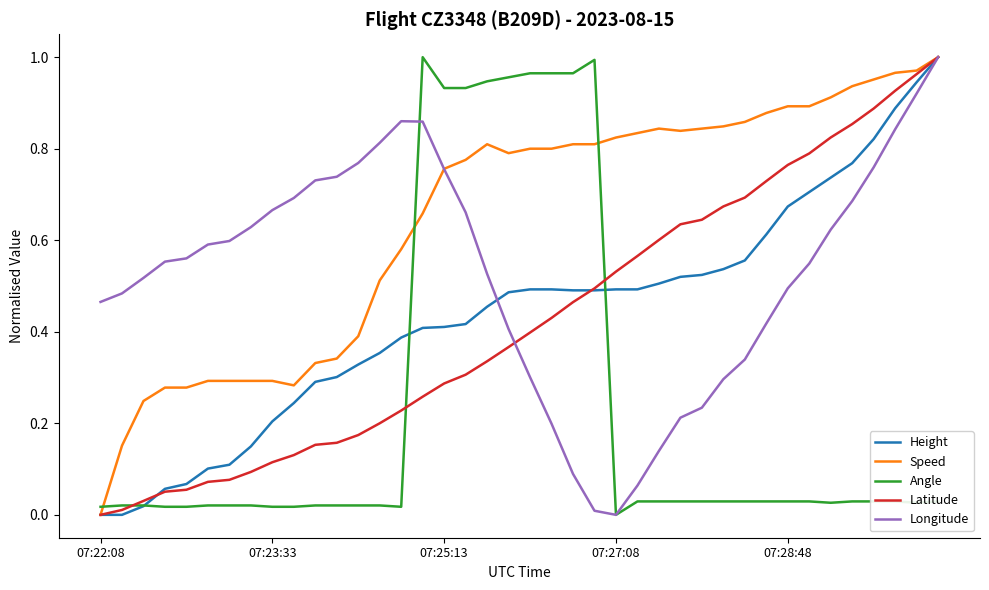

Which series has the largest total across all categories?

Speed